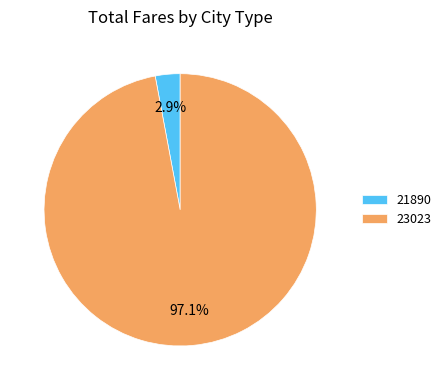

Between 21890 and 23023, which is larger?

23023